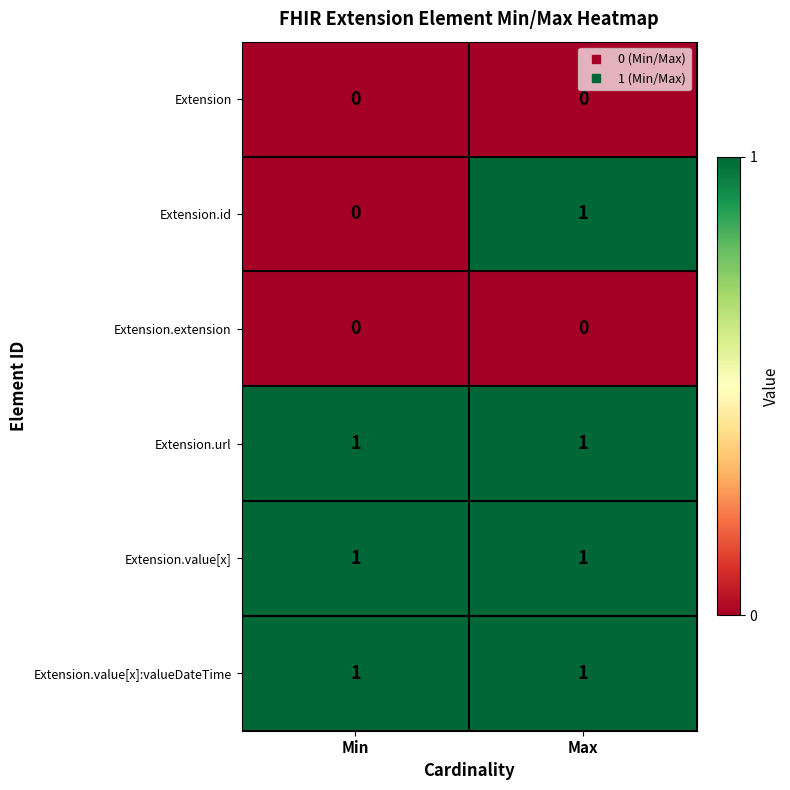

What is the total value across all series at Min?

3